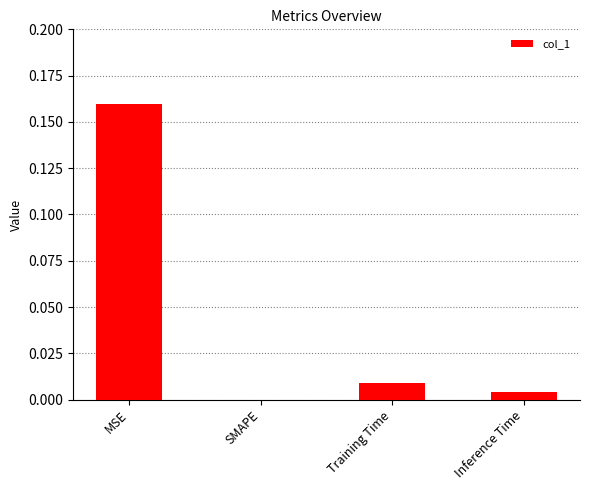

At which category does the chart reach its peak across all series?

MSE